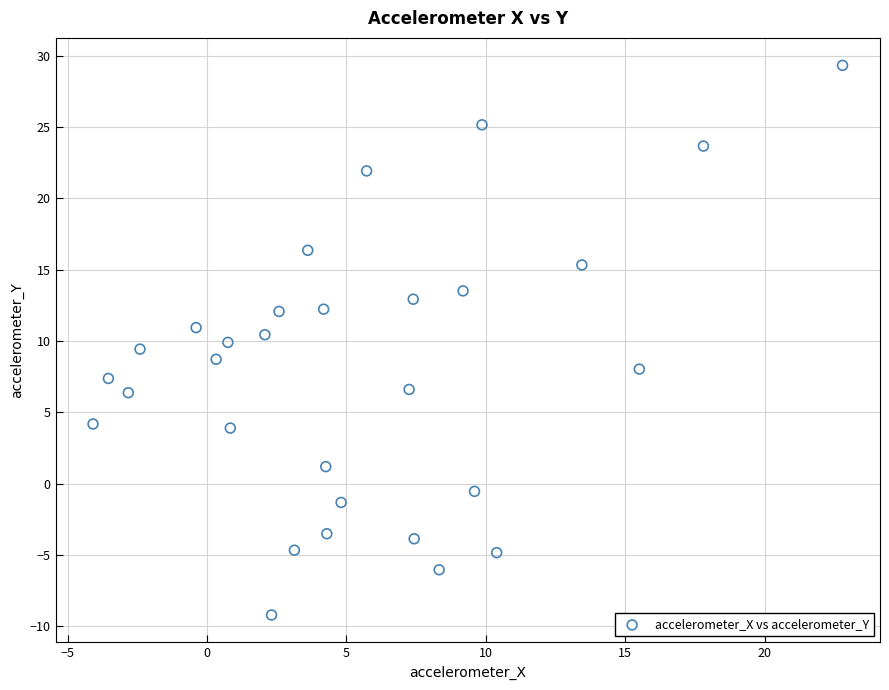

What is the range of Y values (max minus min)?

38.6